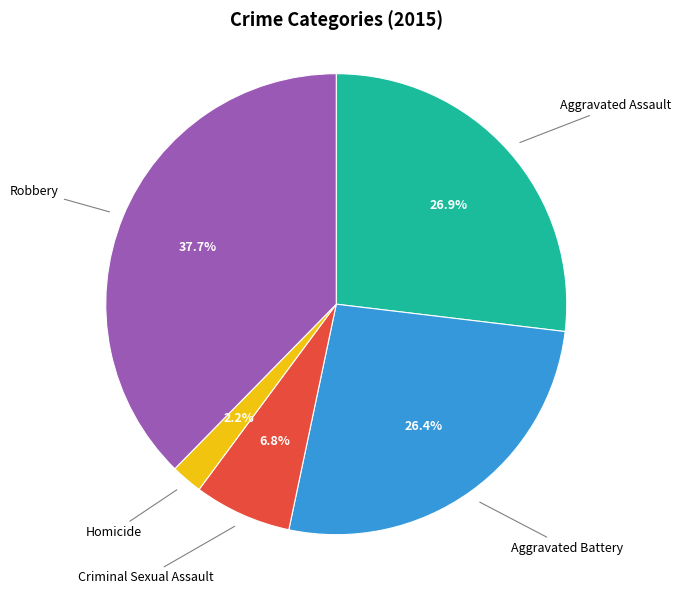

Count the number of slices in the pie.

5